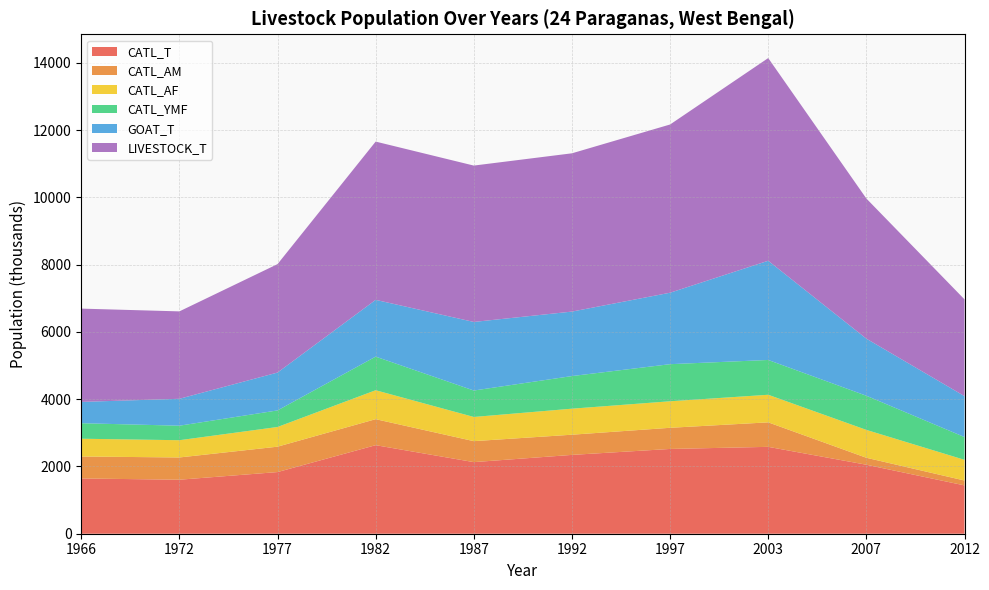

Reading left to right, list all the values displayed in this chart.

CATL_T: 1966=1643.2	1972=1606.1	1977=1833.3	1982=2633.1	1987=2129.1	1992=2344.0	1997=2520.8	2003=2583.4	2007=2051.5	2012=1437.2
CATL_AM: 1966=652.9	1972=661.5	1977=755.0	1982=772.9	1987=623.6	1992=600.3	1997=628.9	2003=728.3	2007=207.2	2012=144.9
CATL_AF: 1966=528.9	1972=513.1	1977=585.7	1982=861.0	1987=719.4	1992=774.0	1997=789.0	2003=820.4	2007=828.9	2012=615.1
CATL_YMF: 1966=461.4	1972=431.5	1977=492.6	1982=999.2	1987=786.1	1992=969.8	1997=1102.9	2003=1034.7	2007=1015.5	2012=677.2
GOAT_T: 1966=633.0	1972=800.1	1977=1125.8	1982=1687.9	1987=2039.2	1992=1917.3	1997=2124.8	2003=2950.3	2007=1697.2	2012=1217.0
LIVESTOCK_T: 1966=2774.3	1972=2599.2	1977=3224.2	1982=4706.0	1987=4649.8	1992=4706.5	1997=5002.2	2003=6026.8	2007=4167.3	2012=2877.4